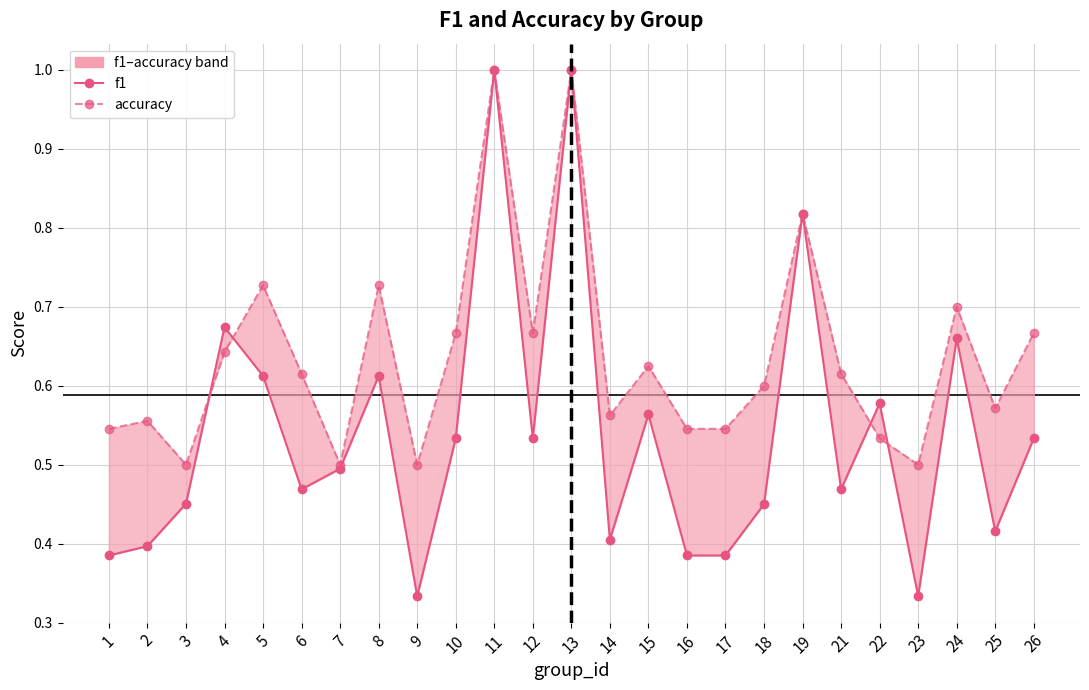

What are all the series names shown in the legend?

f1, accuracy